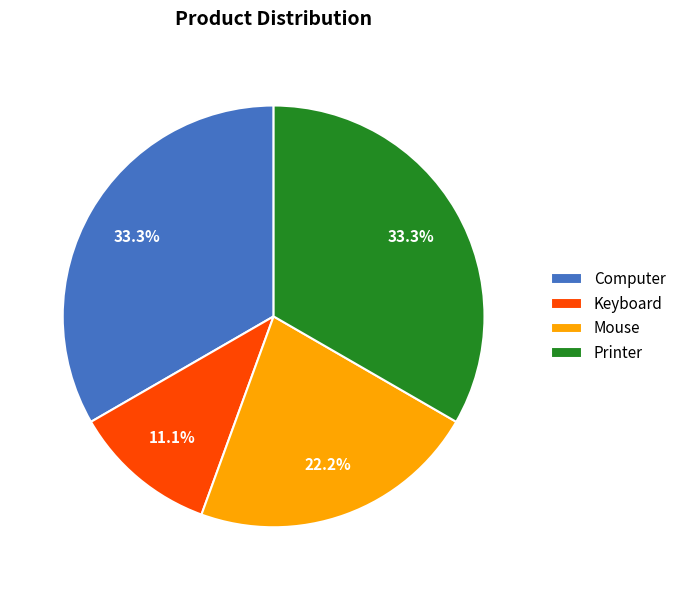

Is there any slice that represents more than half of the pie?

No